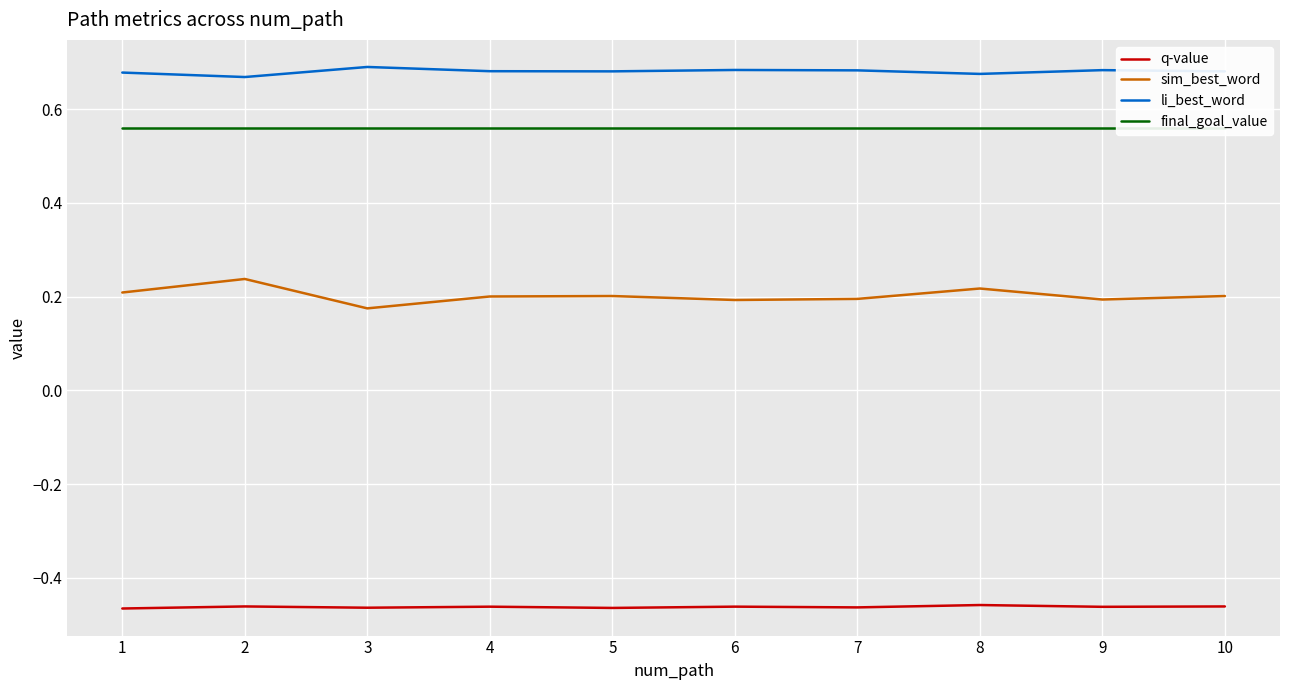

What is the spread (max minus min) of values at 3?

1.2